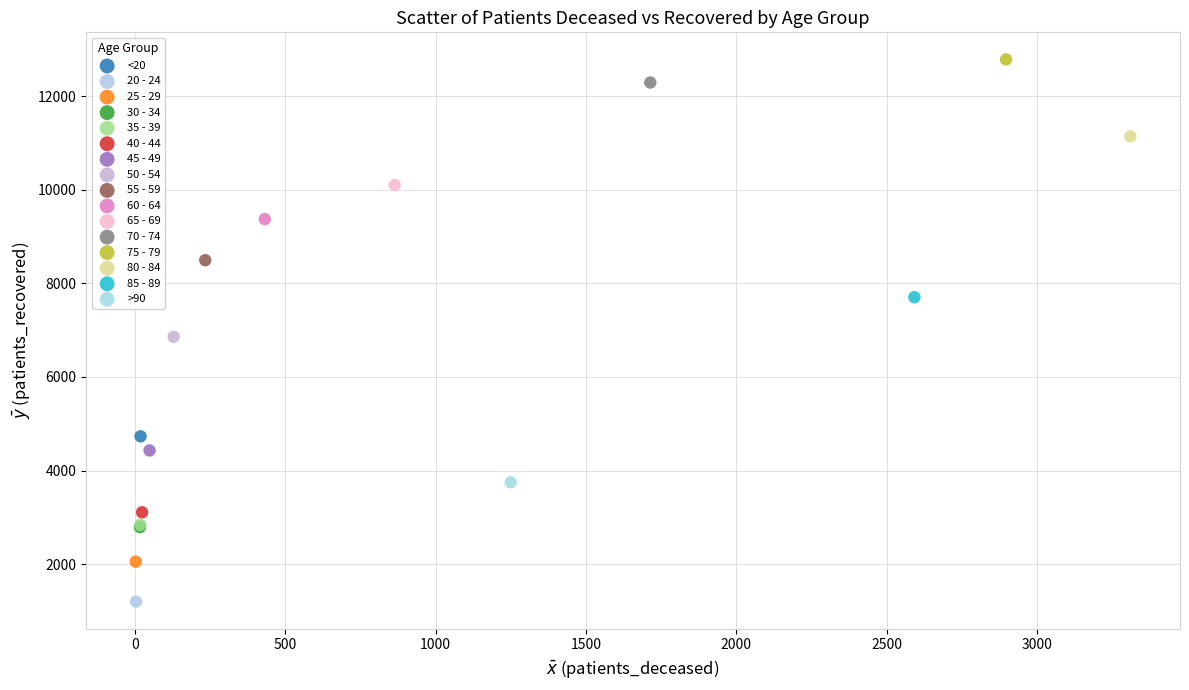

What are all the series names shown in the legend?

<20, 20 - 24, 25 - 29, 30 - 34, 35 - 39, 40 - 44, 45 - 49, 50 - 54, 55 - 59, 60 - 64, 65 - 69, 70 - 74, 75 - 79, 80 - 84, 85 - 89, >90